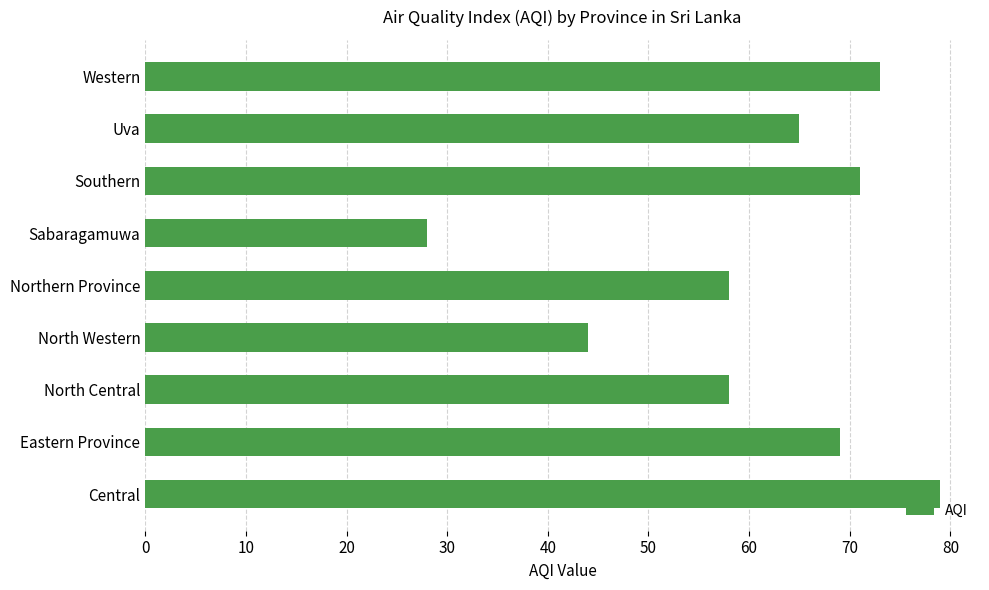

Count the number of categories in the chart.

9